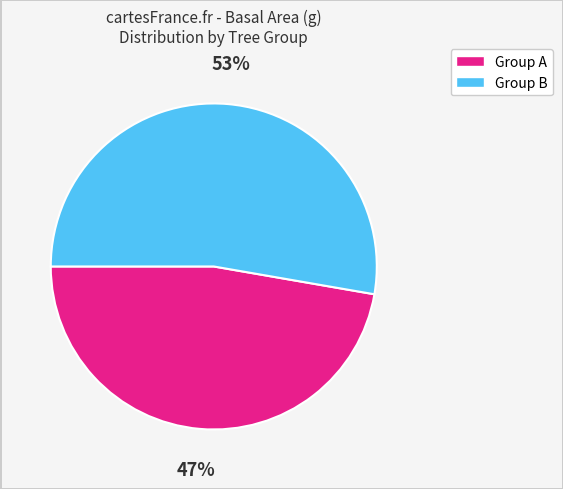

To the nearest percent, what is the average slice percentage?

50%